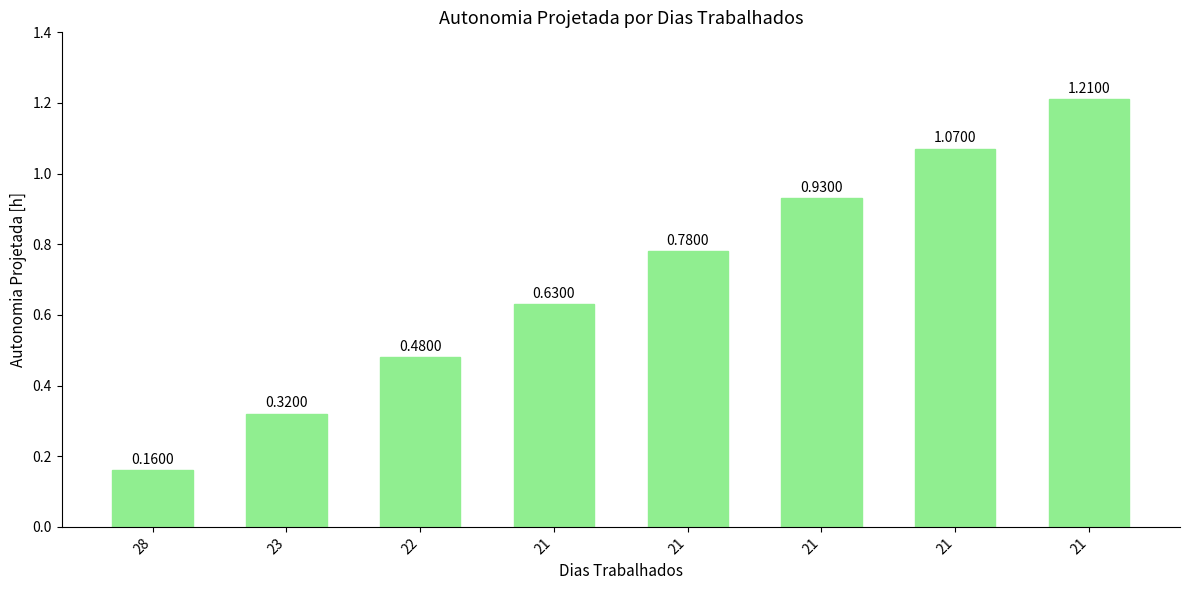

Are the bars horizontal?

No